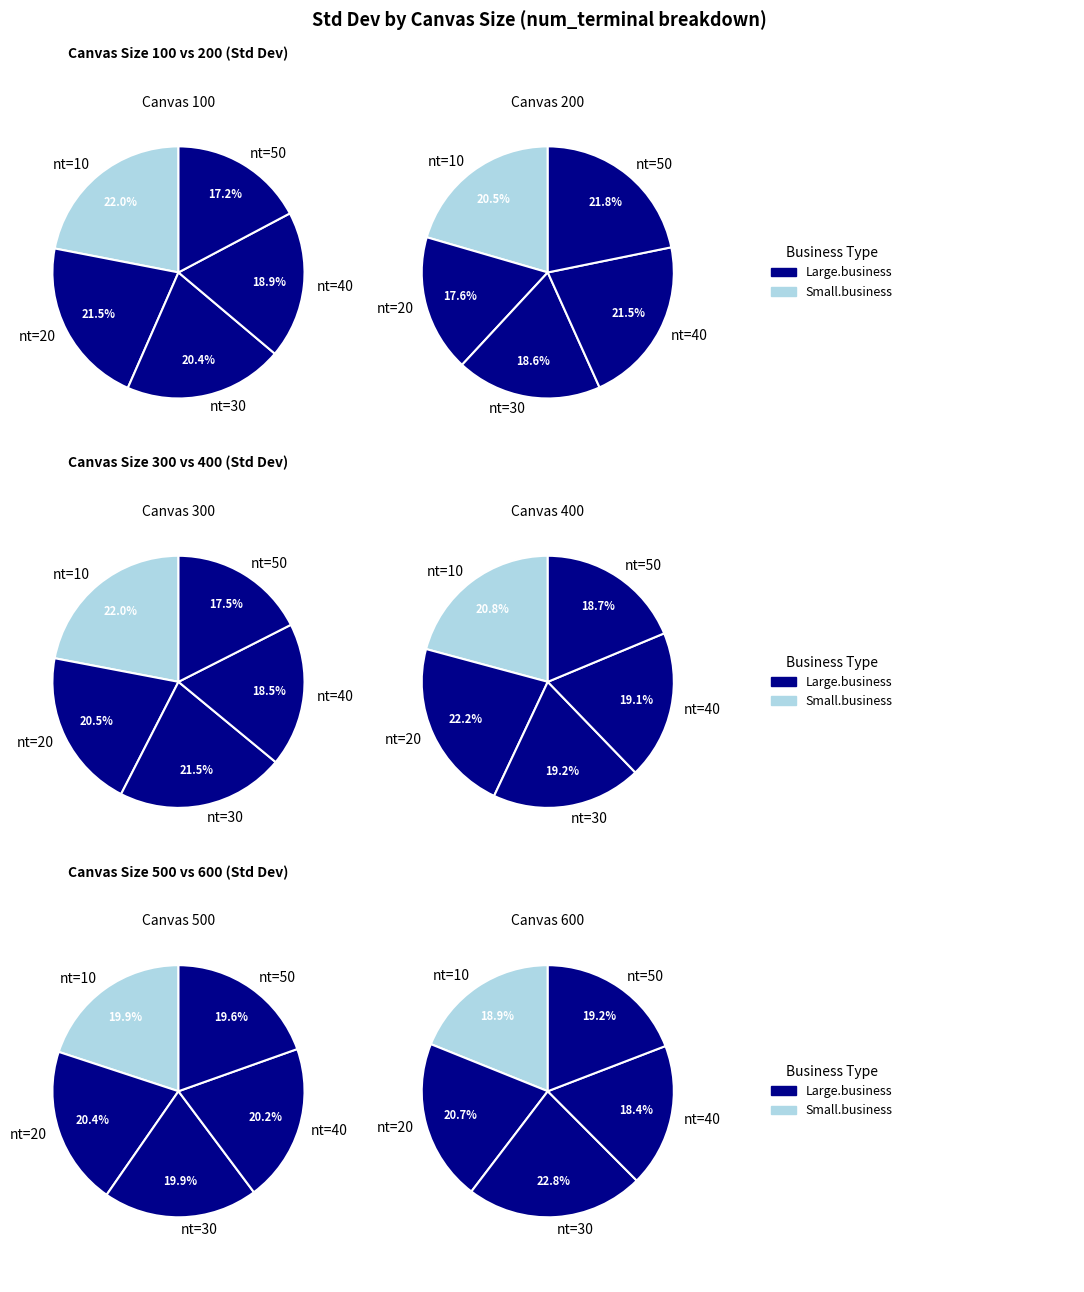

What percentage is the num_terminal=40 slice, to the nearest percent?

18%